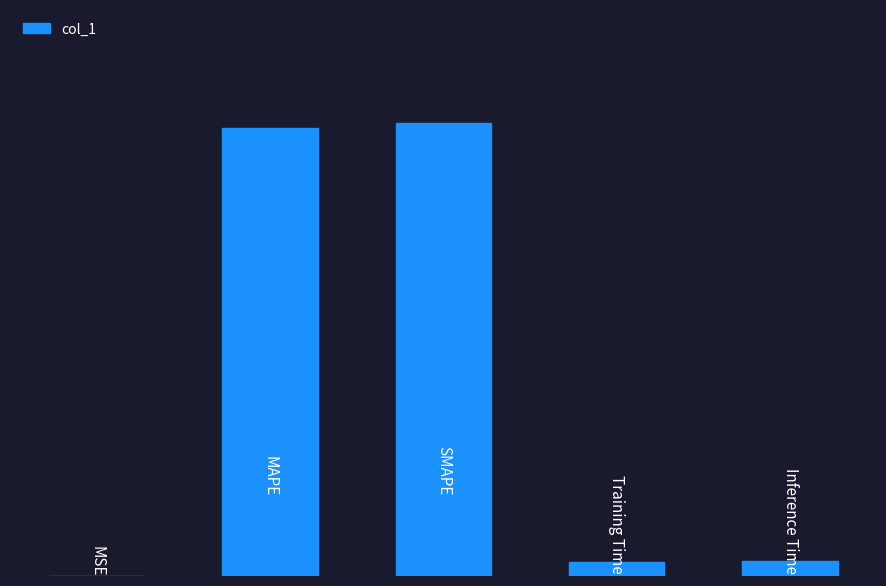

Reading left to right, transcribe all the data shown in this chart.

0.0	2.4	2.4	0.1	0.1